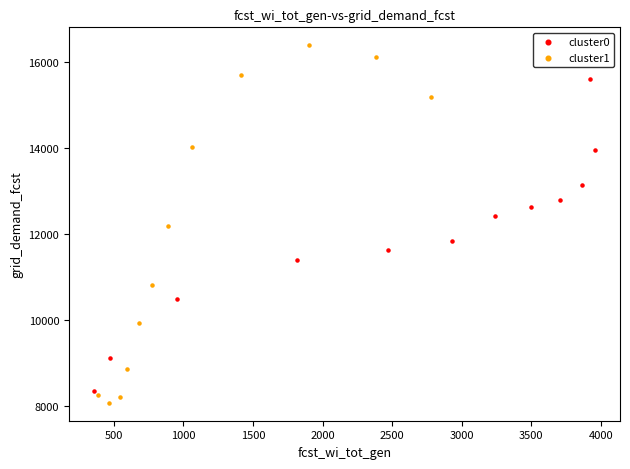

Which series has the widest spread of Y values?

cluster1